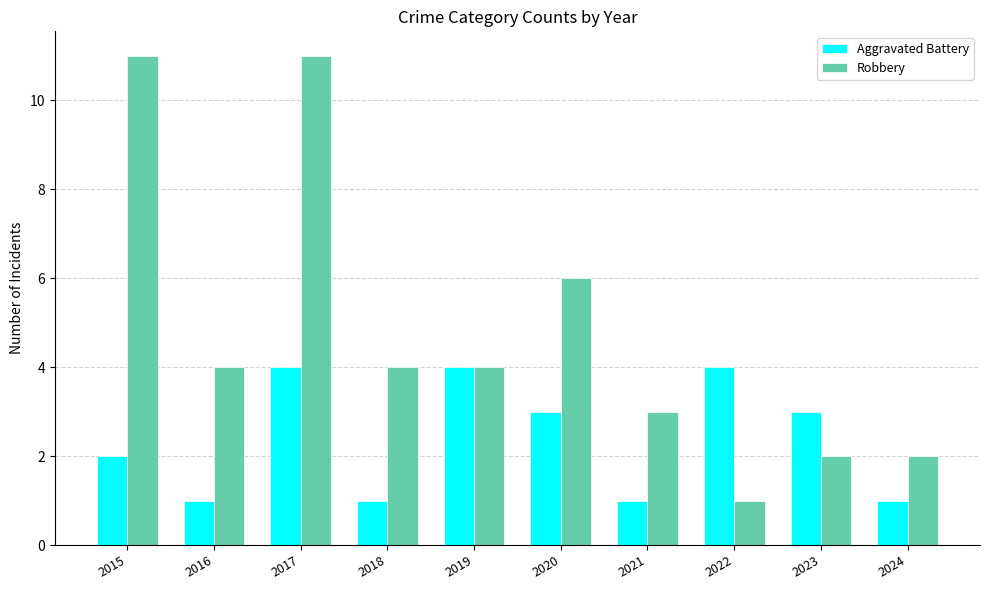

Count the number of data series in this chart.

2